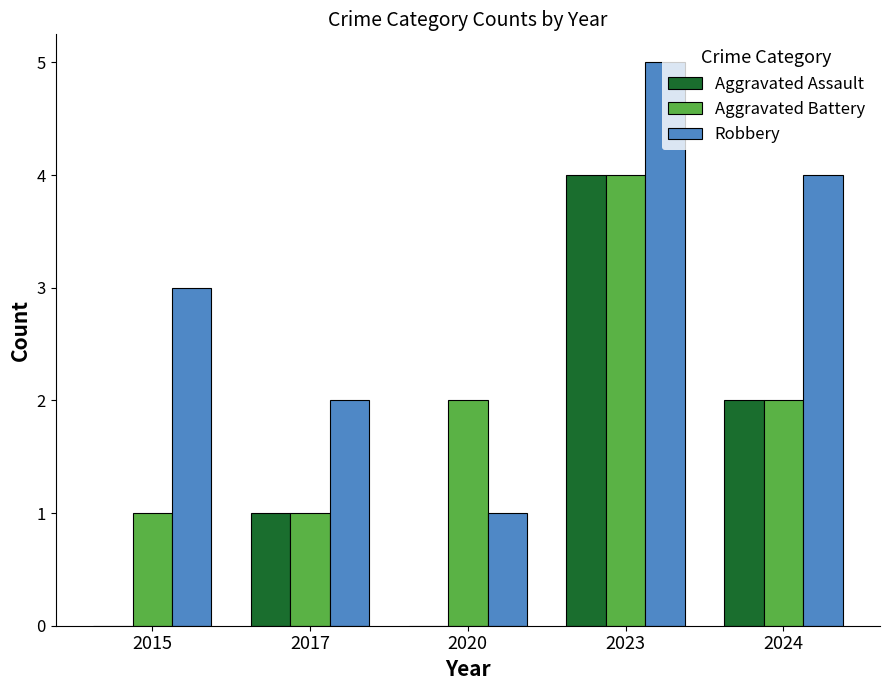

At which category is the sum across all series the highest?

2023